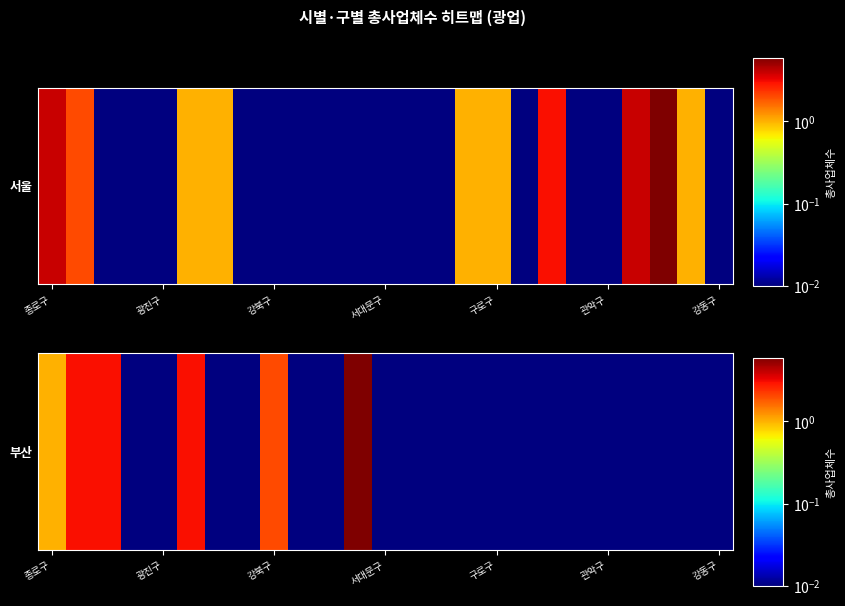

Read the value at 종로구.

1.0